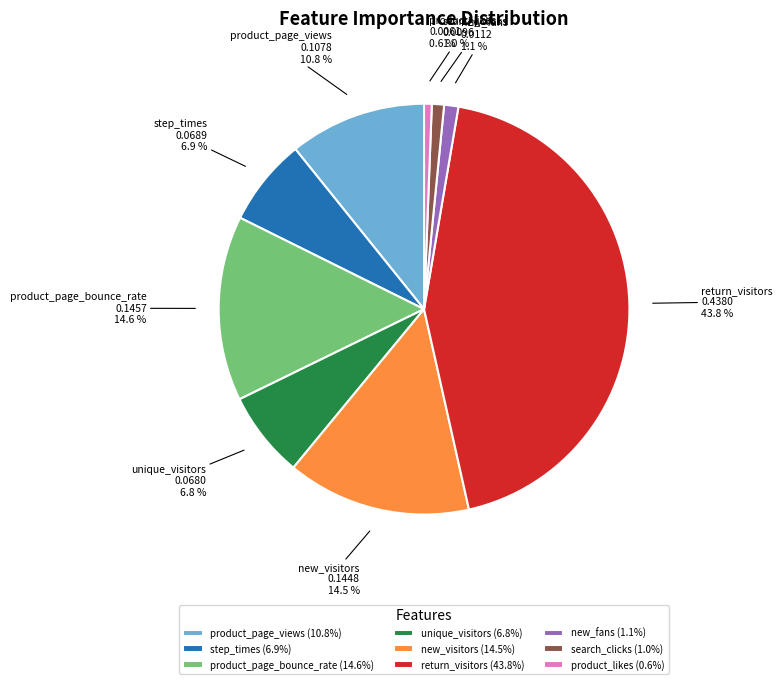

True or false: new_visitors accounts for 20% of the total.

False